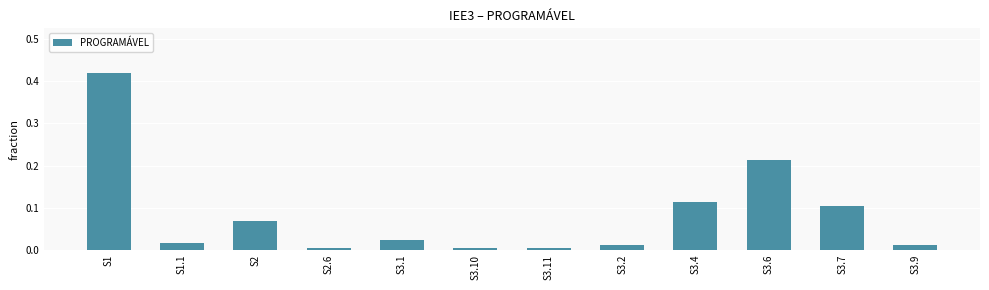

What is the change in value from S1.1 to S3.6?

+0.2